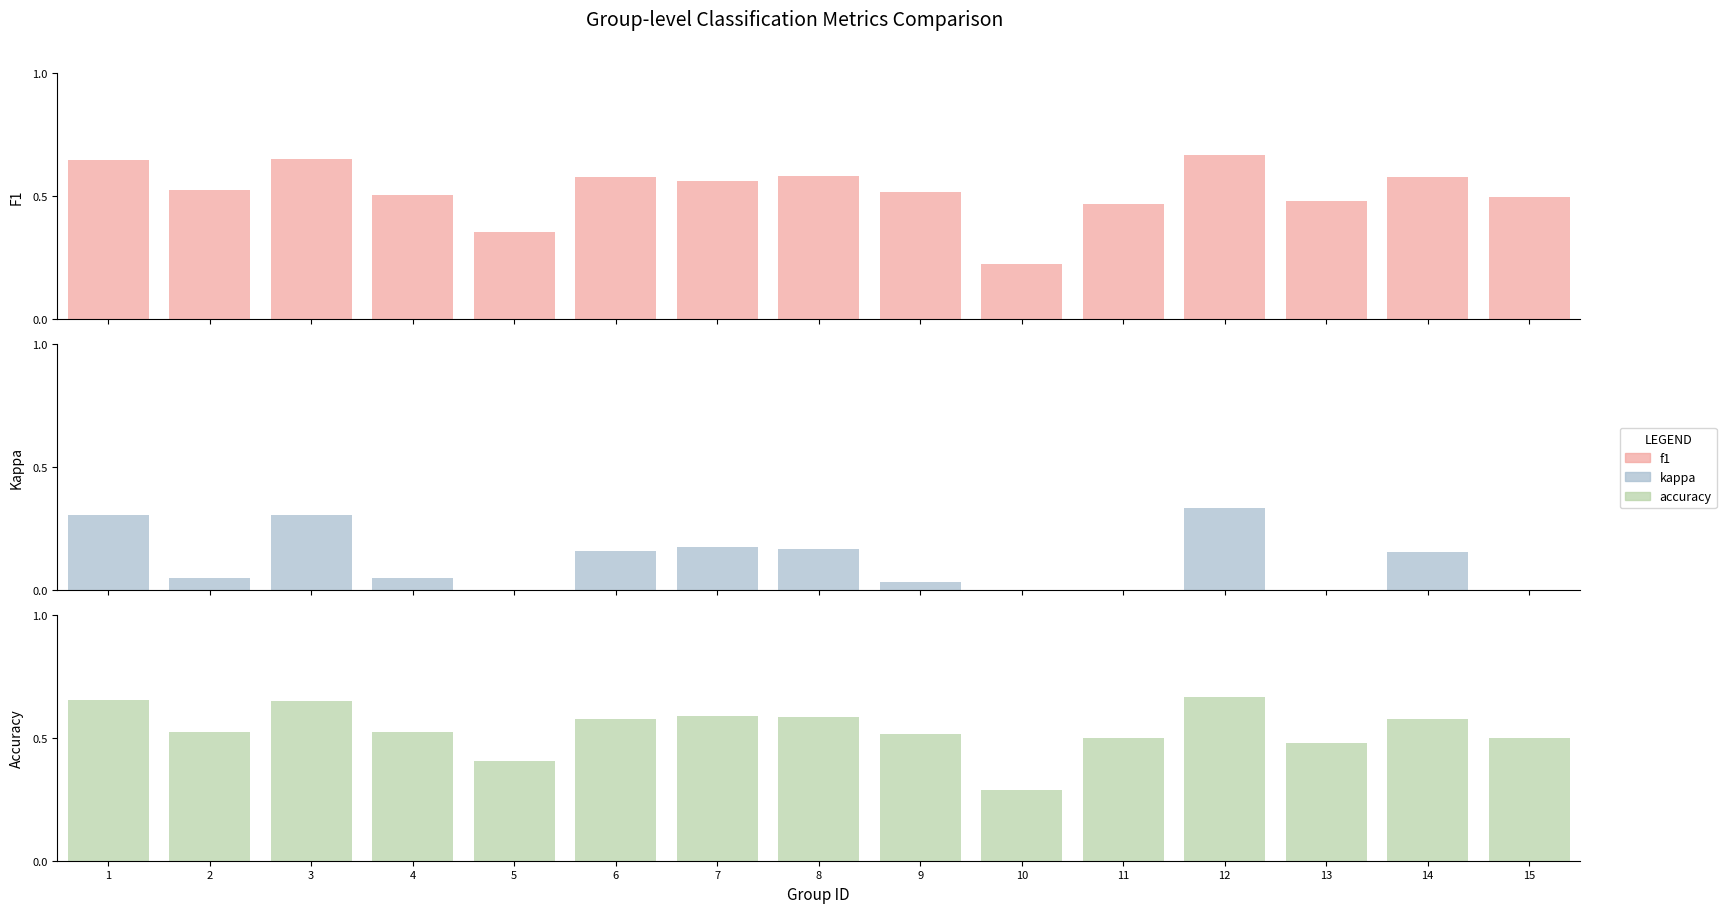

At how many categories does at least one series exceed 0?

15